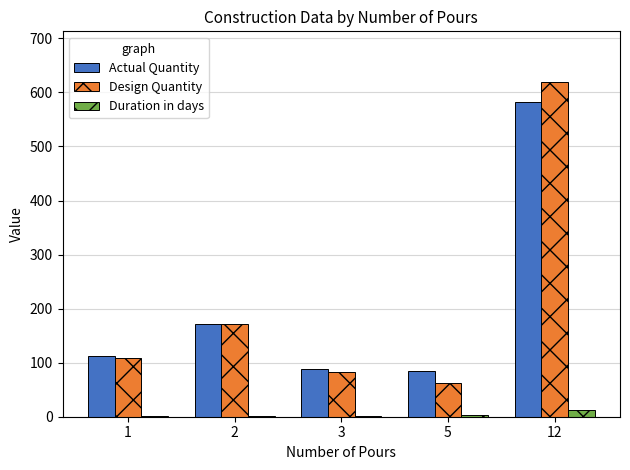

Between 5 and 12, which series saw the biggest shift?

Design Quantity